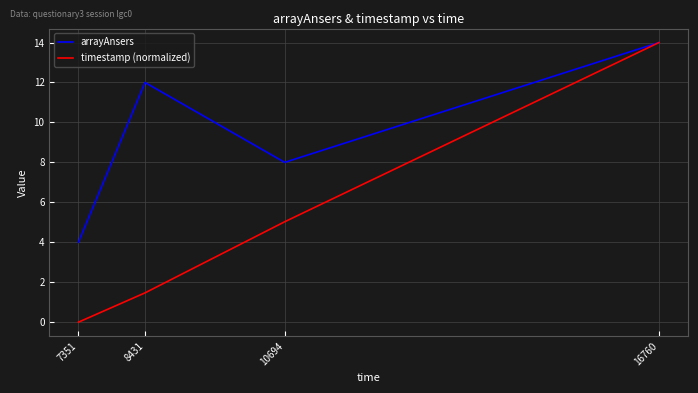

What is the difference between the highest and lowest values at 7351?

4.0